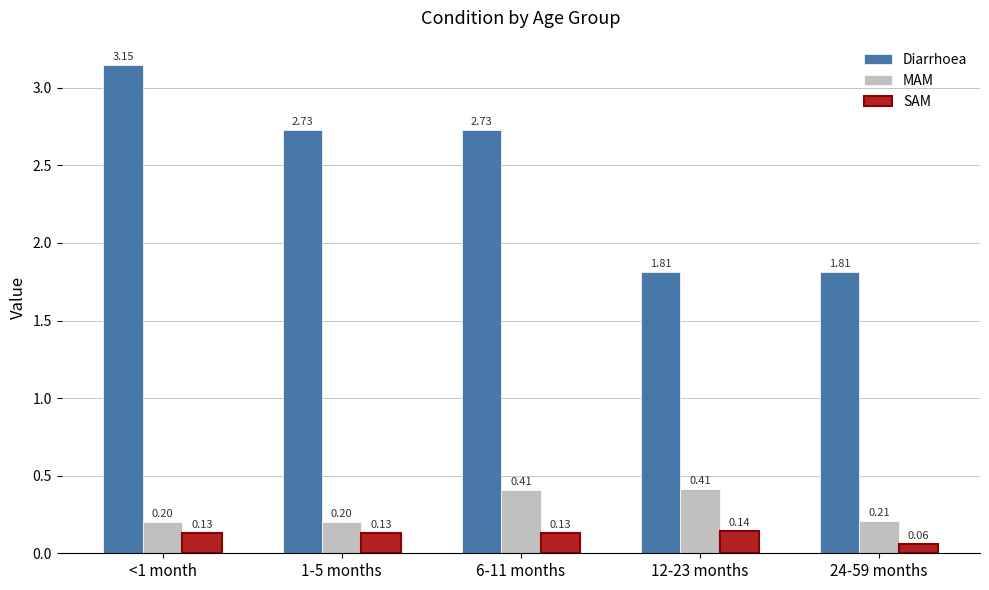

Are the bars horizontal?

No